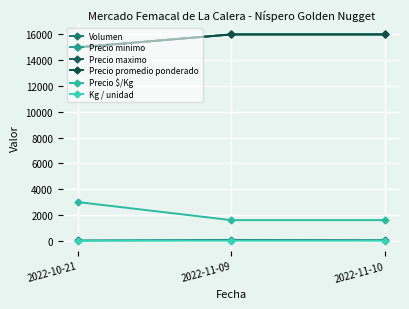

Reading left to right, list all the values displayed in this chart.

Volumen: 2022-10-21=25	2022-11-09=67	2022-11-10=50
Precio minimo: 2022-10-21=15000	2022-11-09=16000	2022-11-10=16000
Precio maximo: 2022-10-21=15000	2022-11-09=16000	2022-11-10=16000
Precio promedio ponderado: 2022-10-21=15000	2022-11-09=16000	2022-11-10=16000
Precio $/Kg: 2022-10-21=3000	2022-11-09=1600	2022-11-10=1600
Kg / unidad: 2022-10-21=5	2022-11-09=10	2022-11-10=10